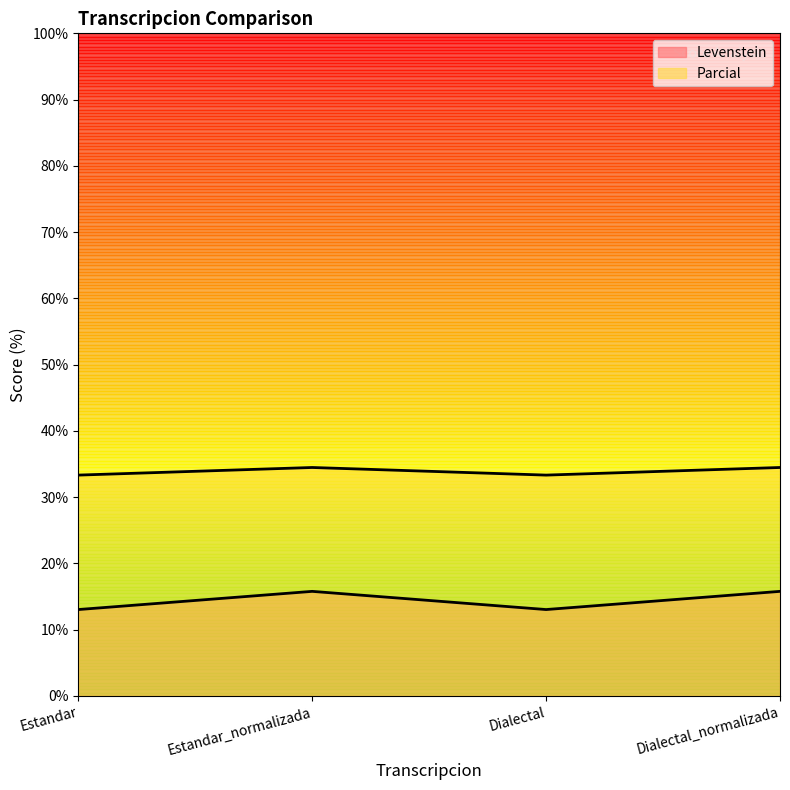

True or false: Parcial has a value of 15.8 at Estandar_normalizada.

True